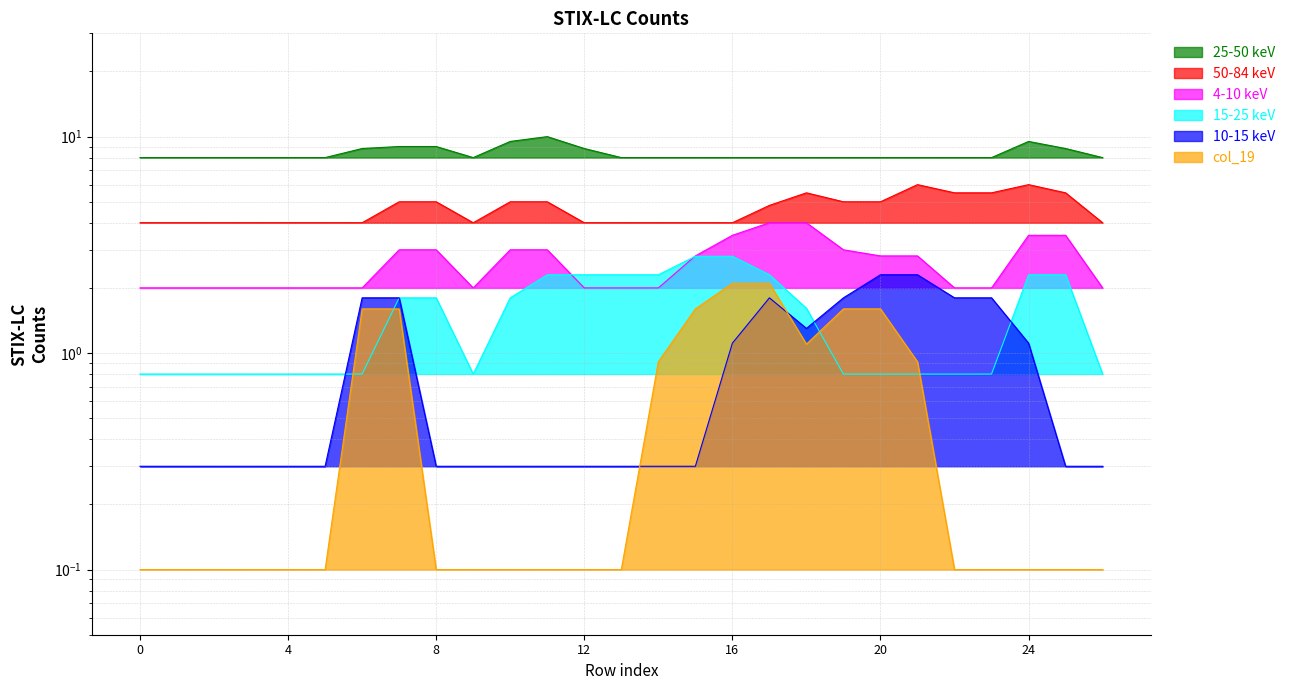

What is the difference between the highest and lowest values at 17?

6.2